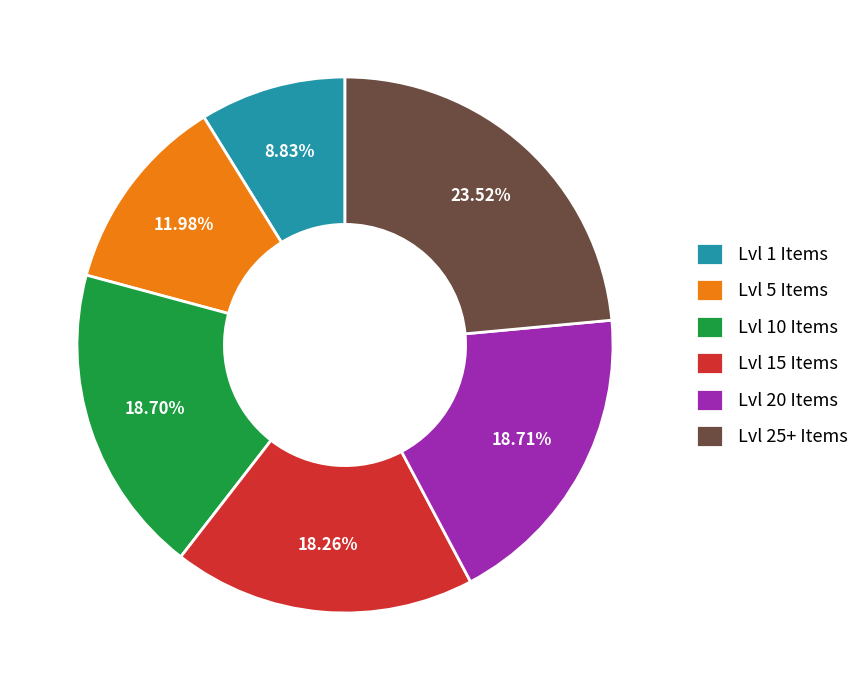

Which category has the smallest portion of the pie?

Lvl 1 Items